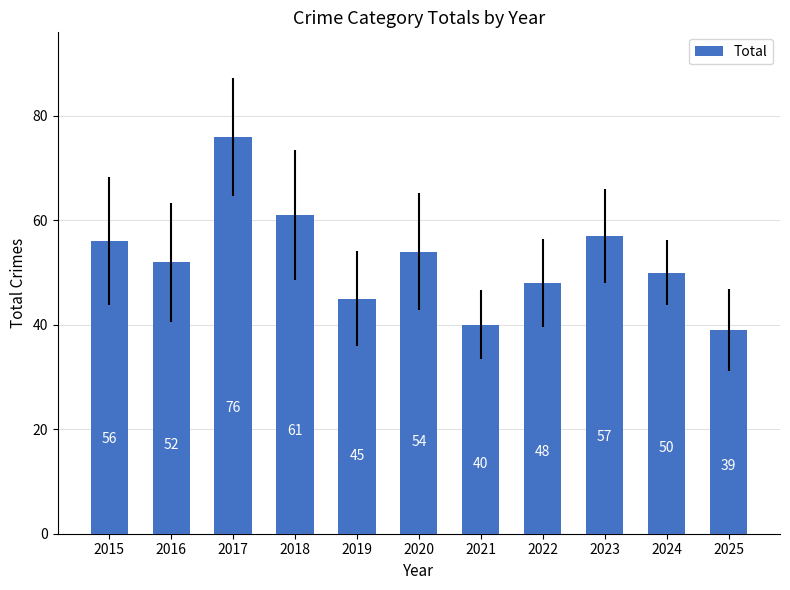

Where does the data first go above 52?

2015